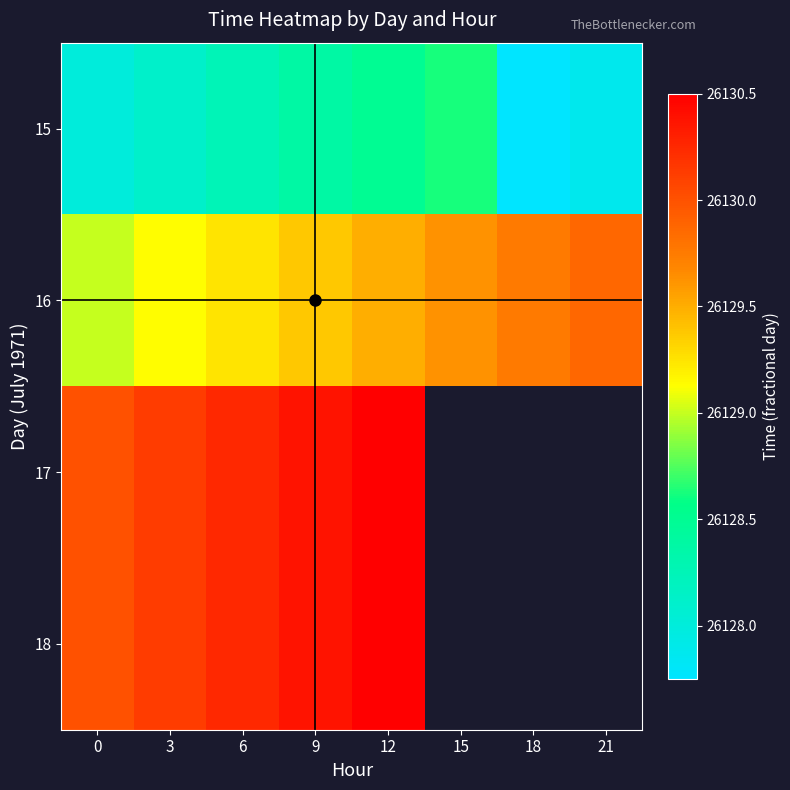

How many 16 values are between 26129 and 26130?

8